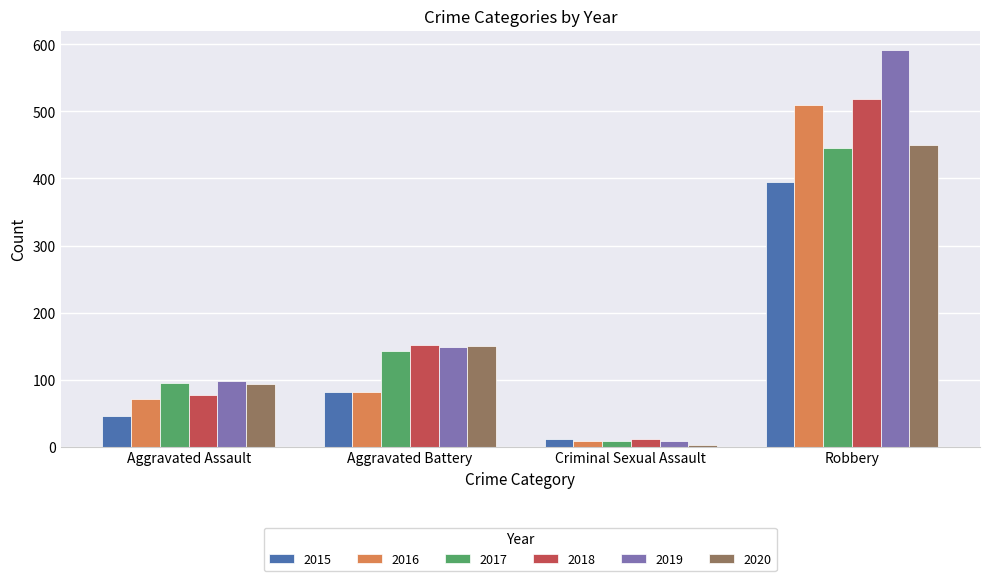

Between Aggravated Assault and Criminal Sexual Assault, which series saw the biggest shift?

2020